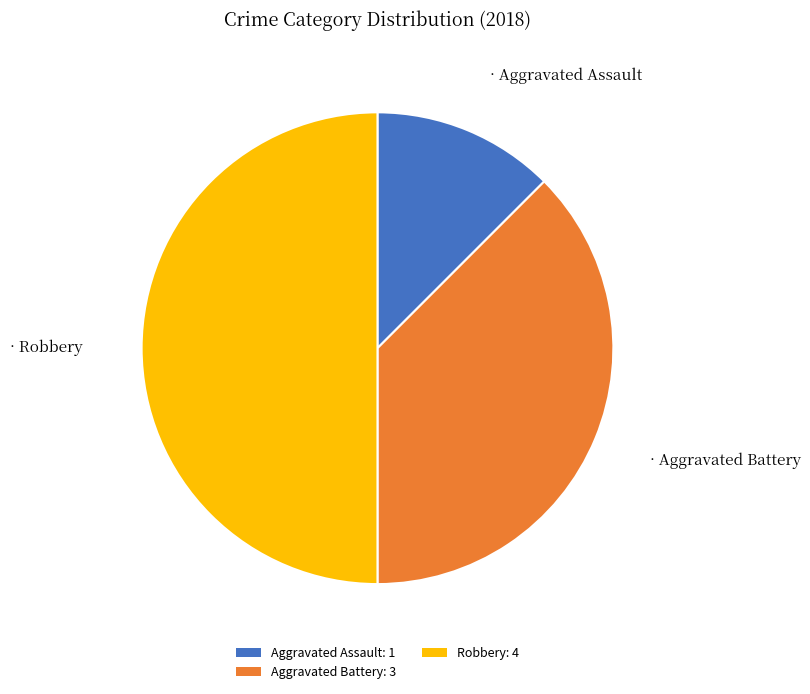

Does Aggravated Battery: 3 represent more than half of the total?

No